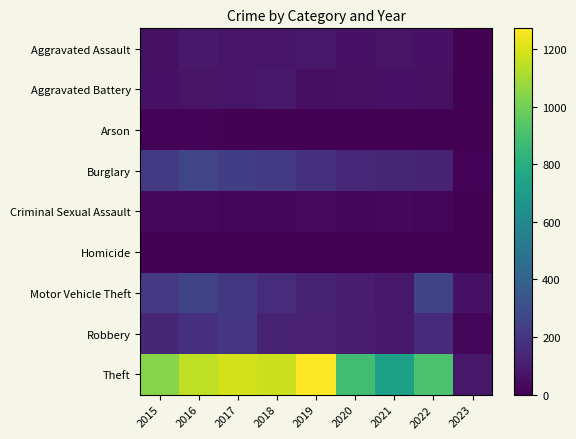

How many data points does each series have?

9